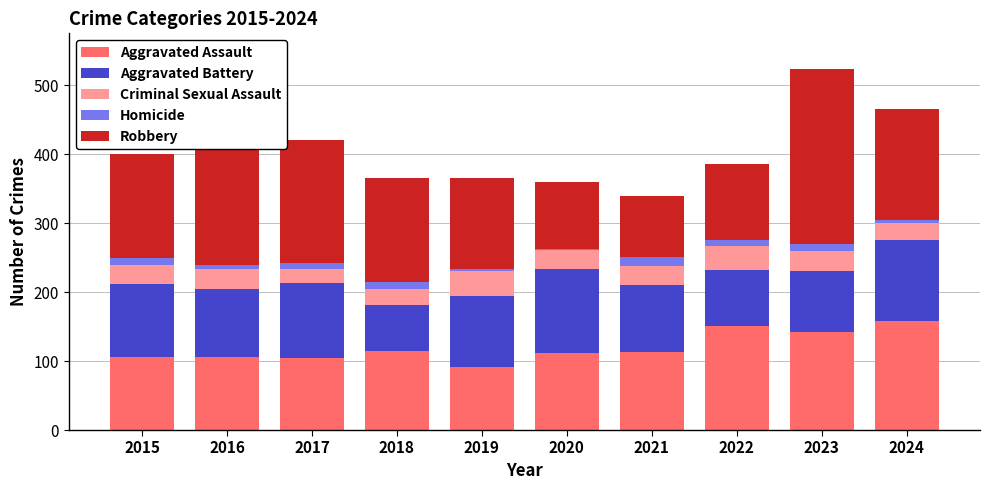

What is the difference between the maximum and second lowest values in the Aggravated Assault series?

53